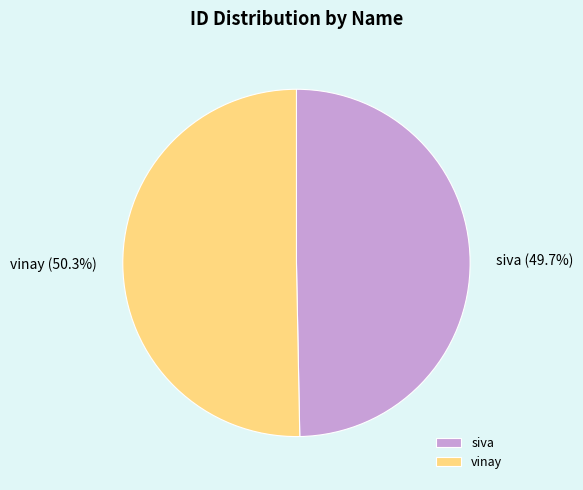

Count the number of slices in the pie.

2